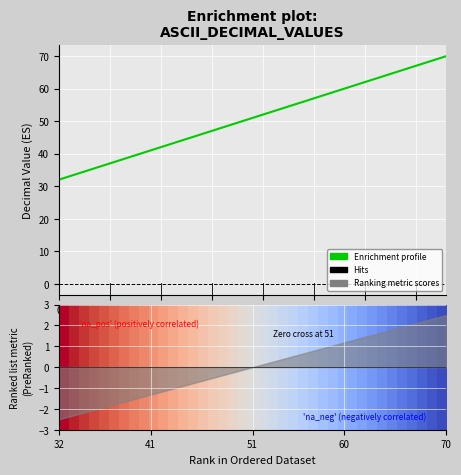

How many values in the Enrichment profile series are below 51?

19